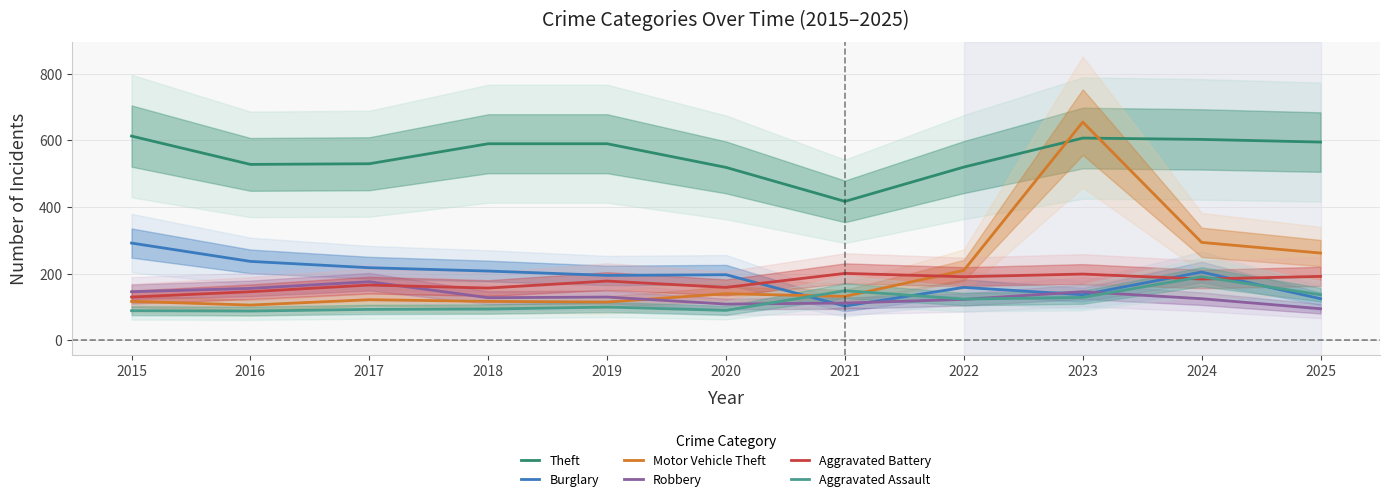

How many interior local valleys does the Burglary series have?

3